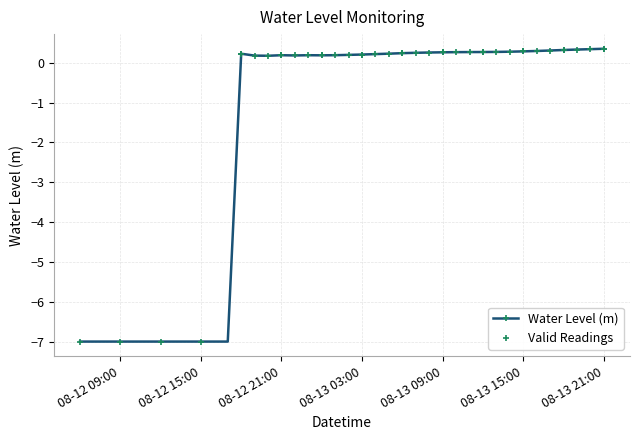

How many negative values does the Water Level (m) series have?

12